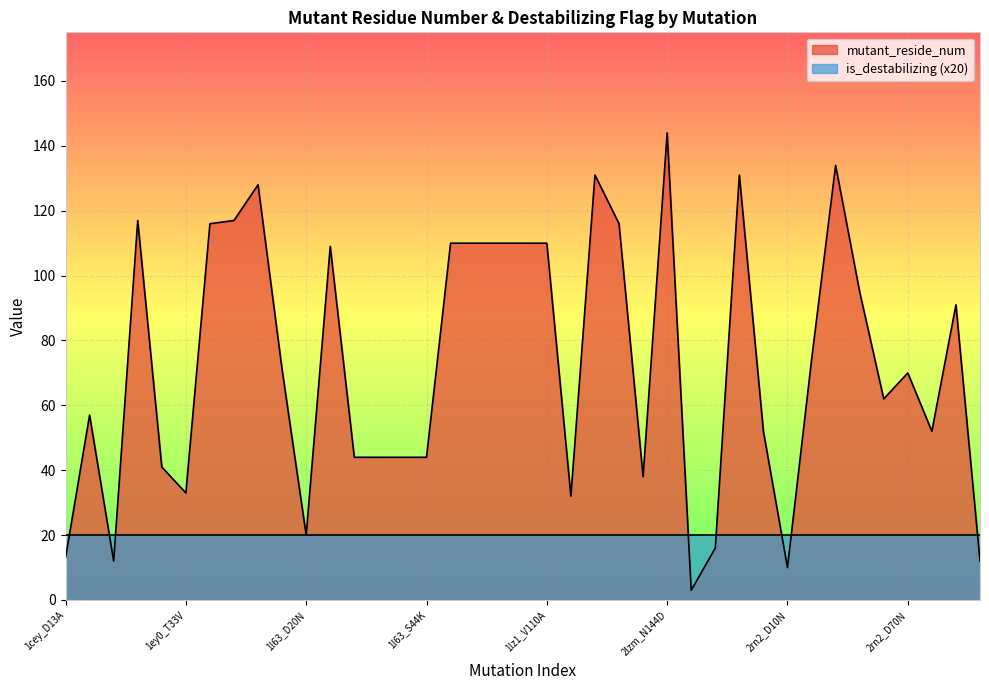

What value does the data have at 1l63_S44V, to the nearest 5?

45